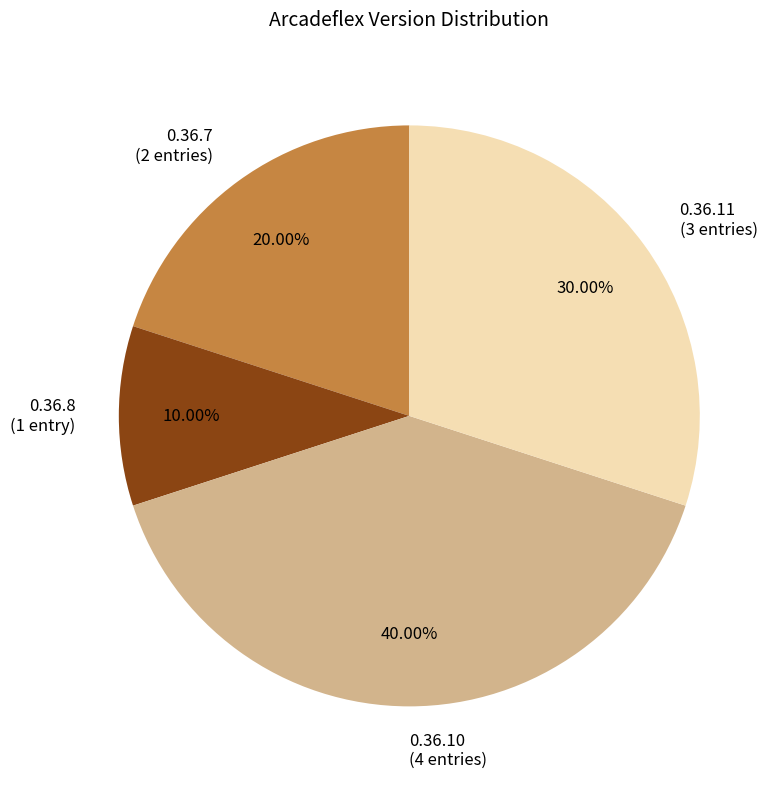

Do 0.36.8 (1 entry) and 0.36.11 (3 entries) together represent more than half of the pie?

No